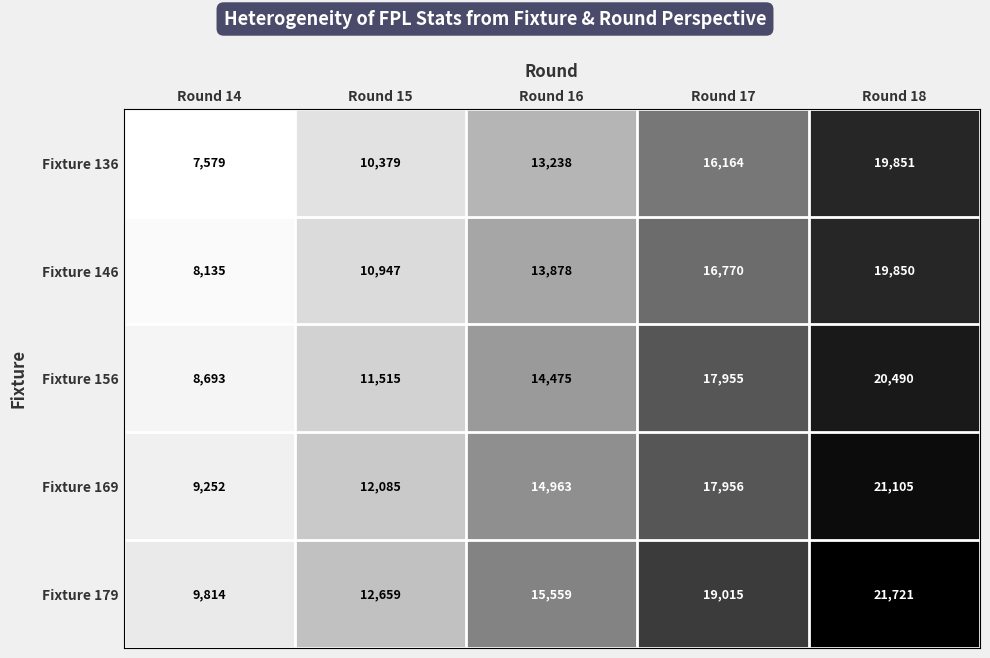

Is it true that Fixture 146 equals 3770 at Round 14?

False